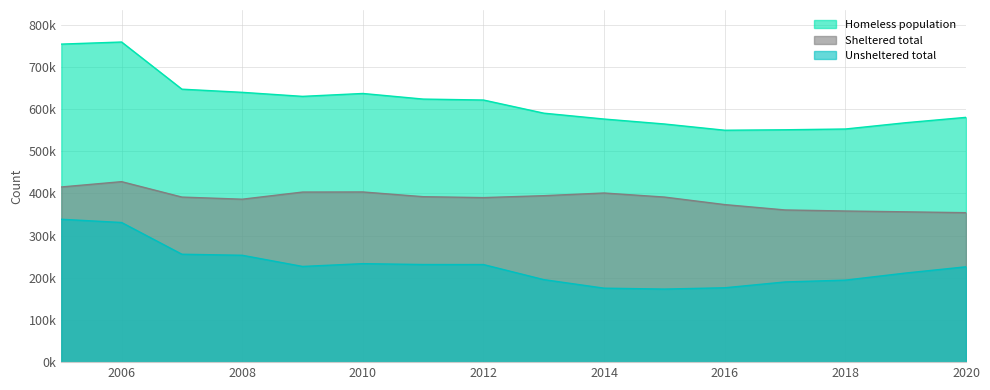

True or false: Sheltered total and Homeless population cross at least once.

False